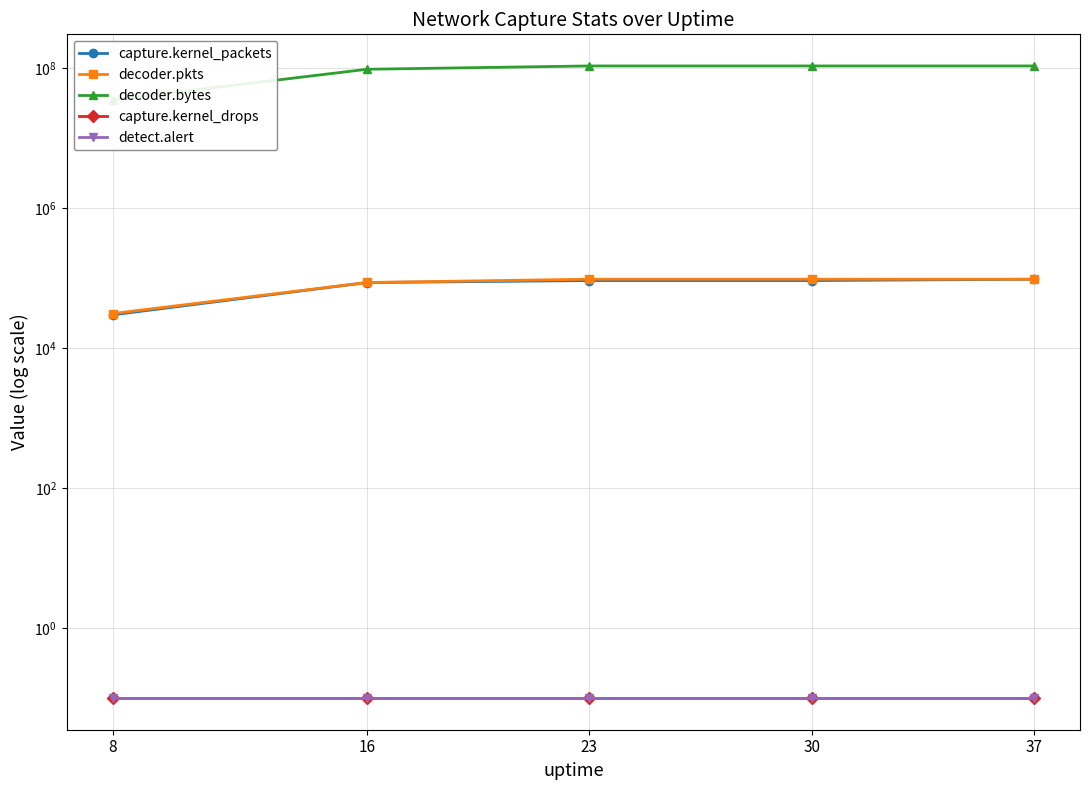

What is the sum of all capture.kernel_drops values?

0.5